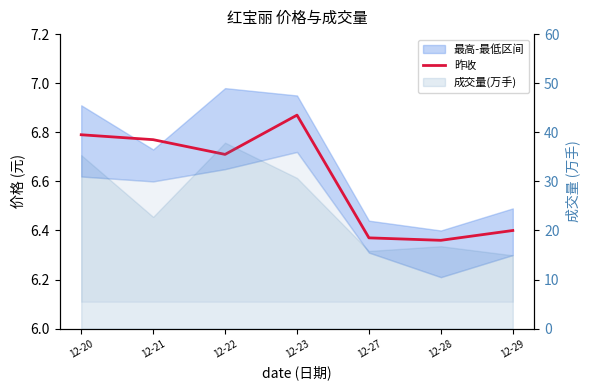

What is the value of the 7th point from the left?

6.4